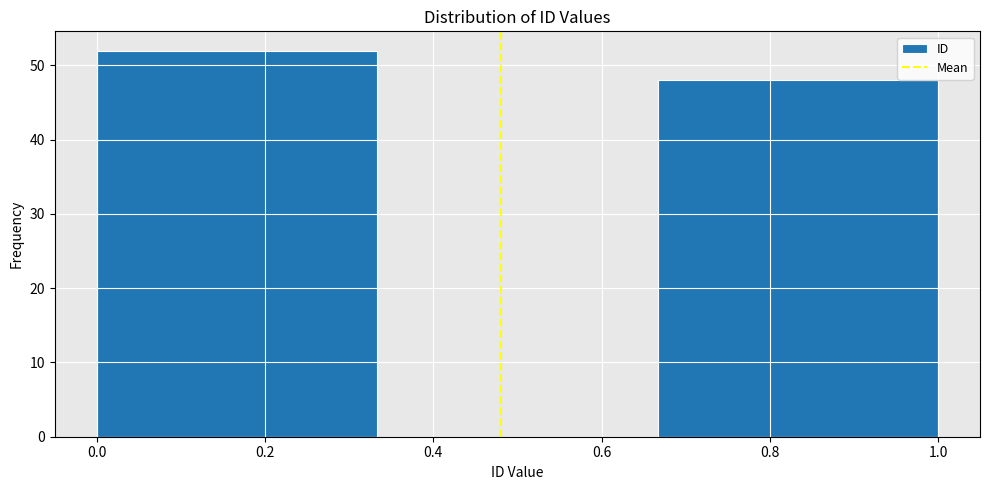

Reading left to right, transcribe this chart: for each bar, give the range it covers on the x-axis and its height. Neither the bar edges nor the heights are printed on the chart, so give them approximately, as read against the axes.

0.00 to 0.34: 52
0.34 to 0.66: 0
0.66 to 1.00: 48